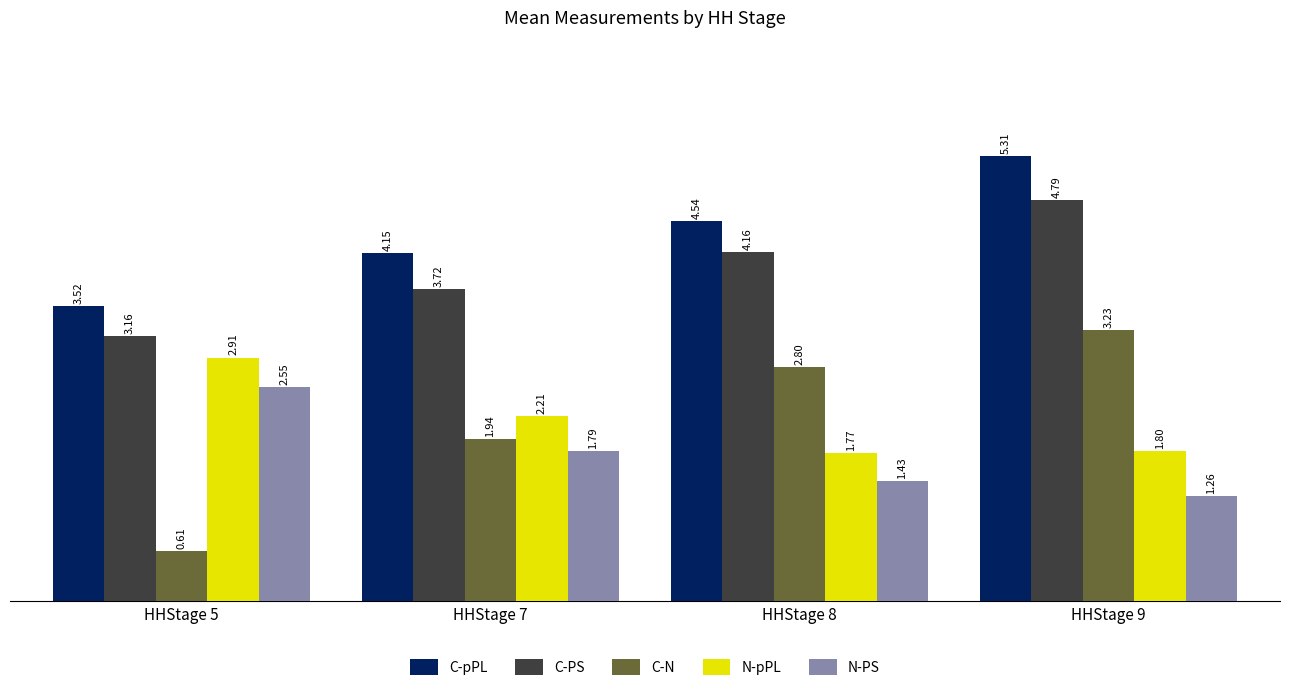

Which label corresponds to the largest value in the chart?

HHStage 9